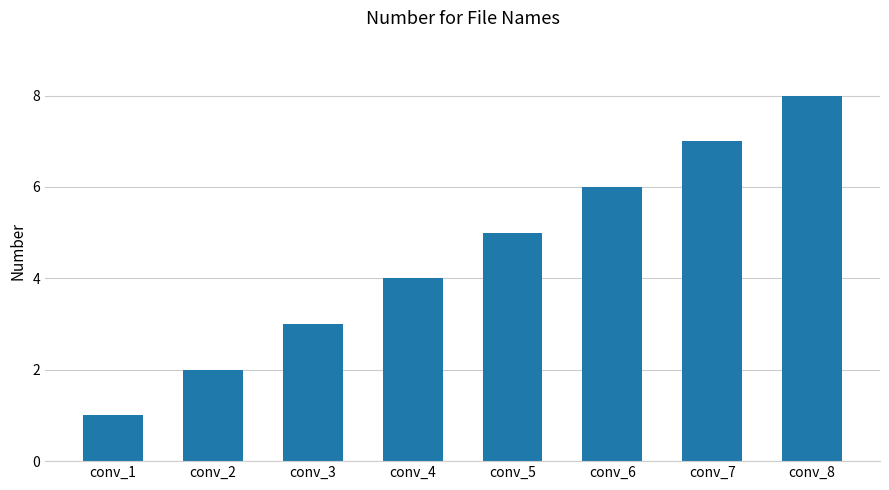

Reading left to right, transcribe all the data shown in this chart.

1	2	3	4	5	6	7	8